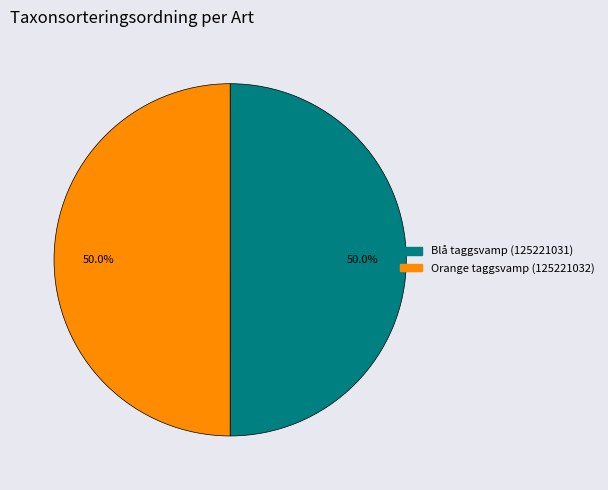

To the nearest percent, what percentage of the pie is Blå taggsvamp (125221031)?

50%